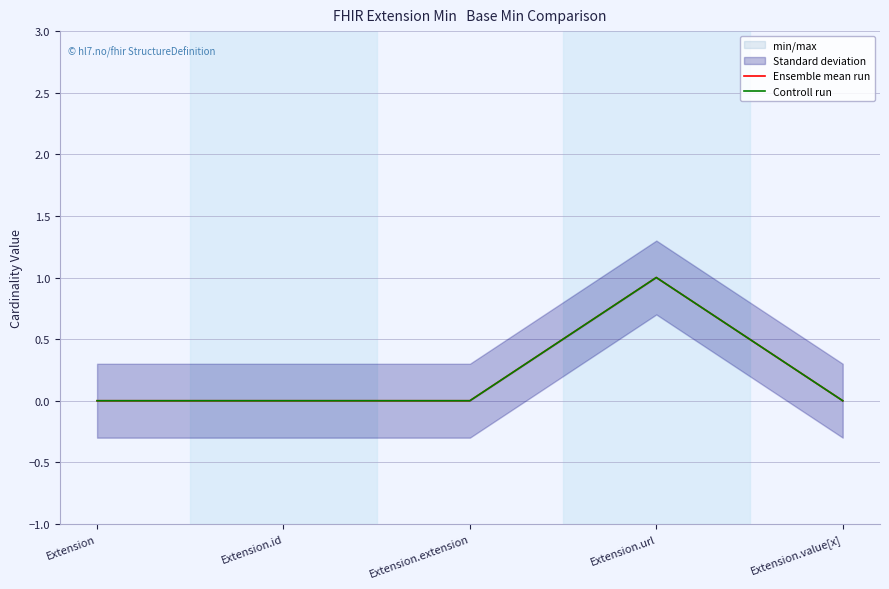

True or false: Controll run has more than 0 points higher than both neighbors.

True